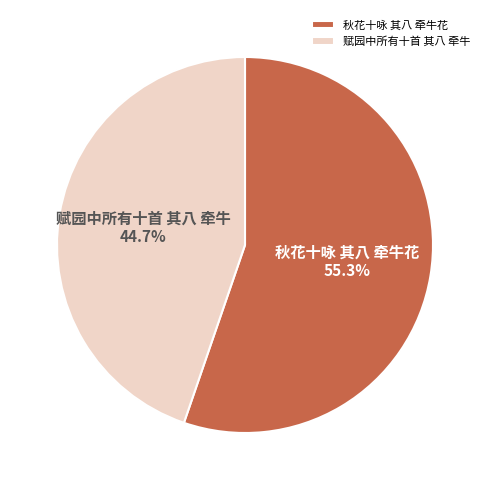

What percentage do 赋园中所有十首 其八 牵牛 and 秋花十咏 其八 牵牛花 together represent?

100.0%